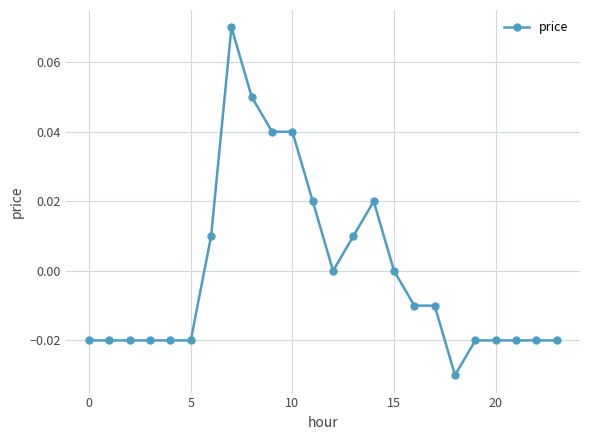

True or false: the data has more than 0 interior local peaks.

True